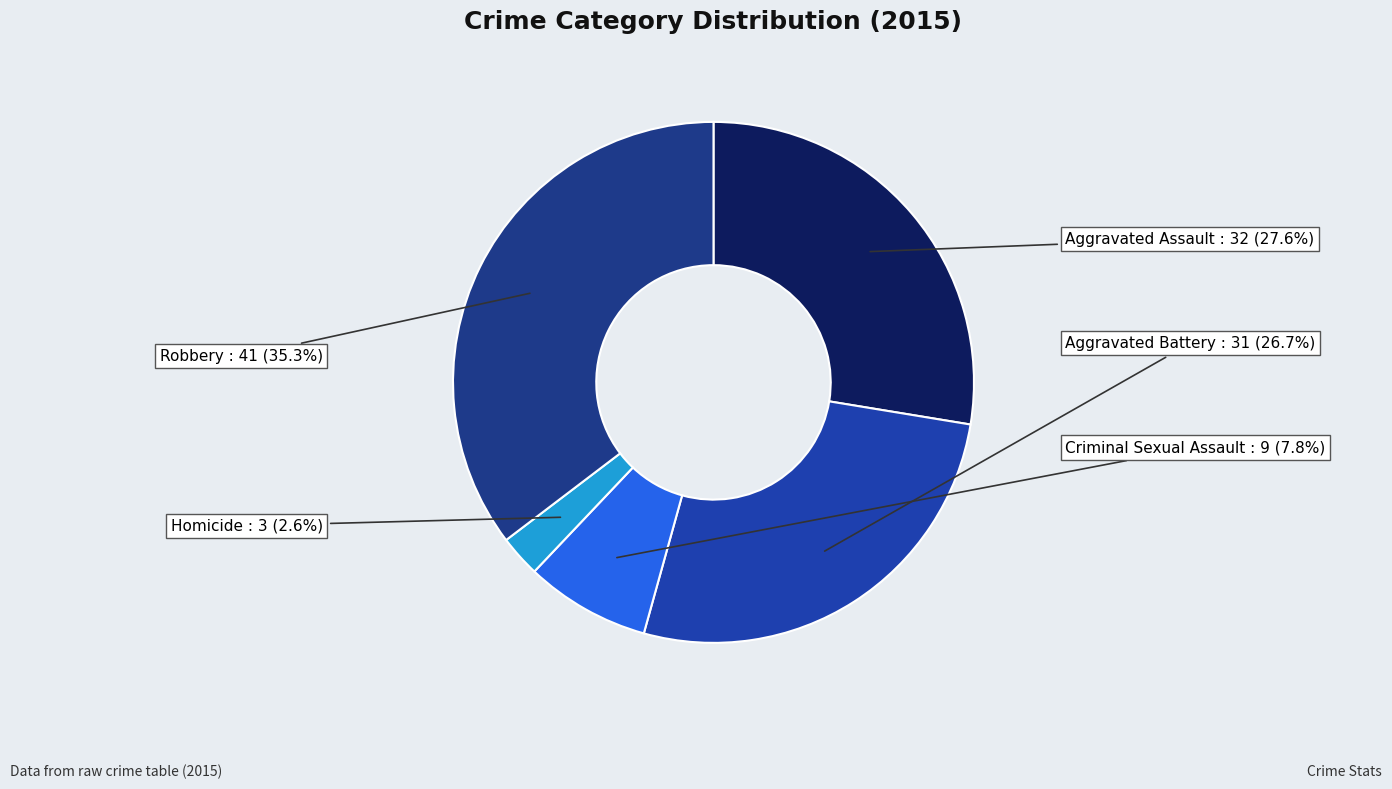

How many slices are in this pie chart?

5